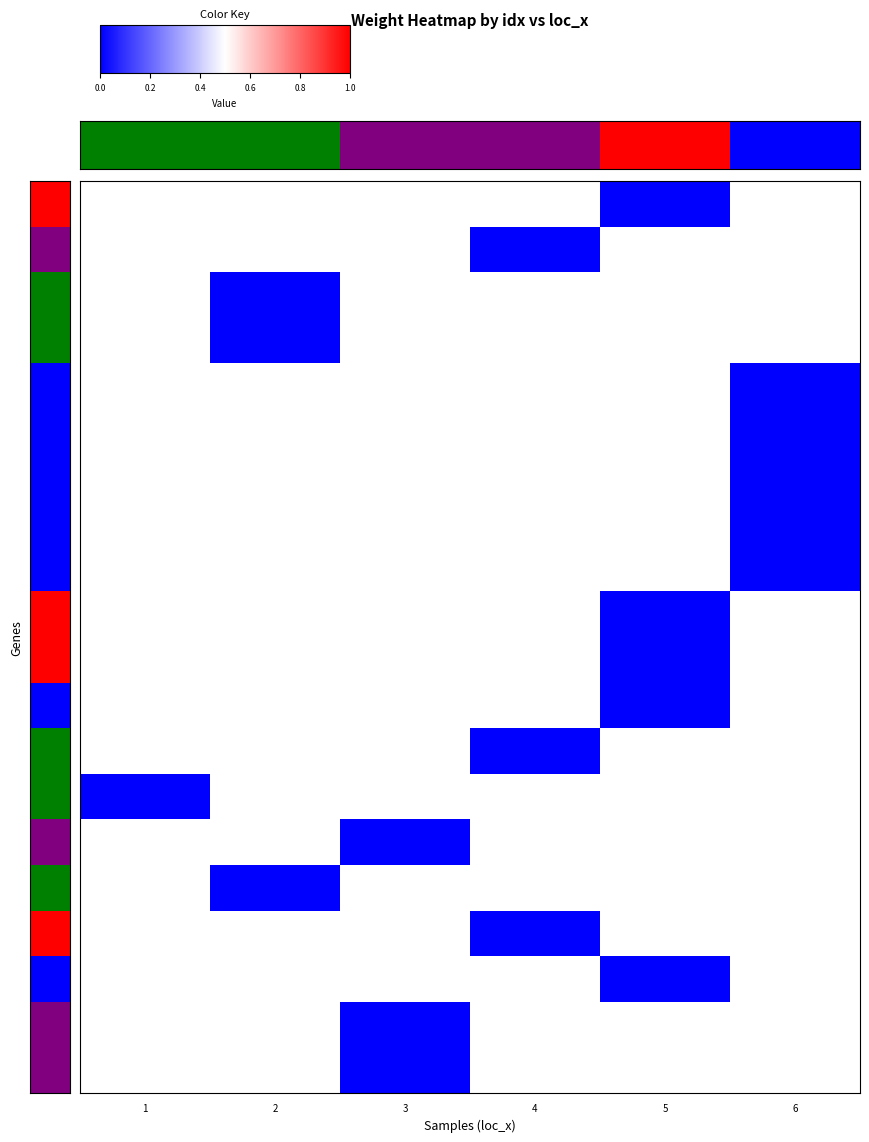

Which category has the highest value in the 7 series?

1